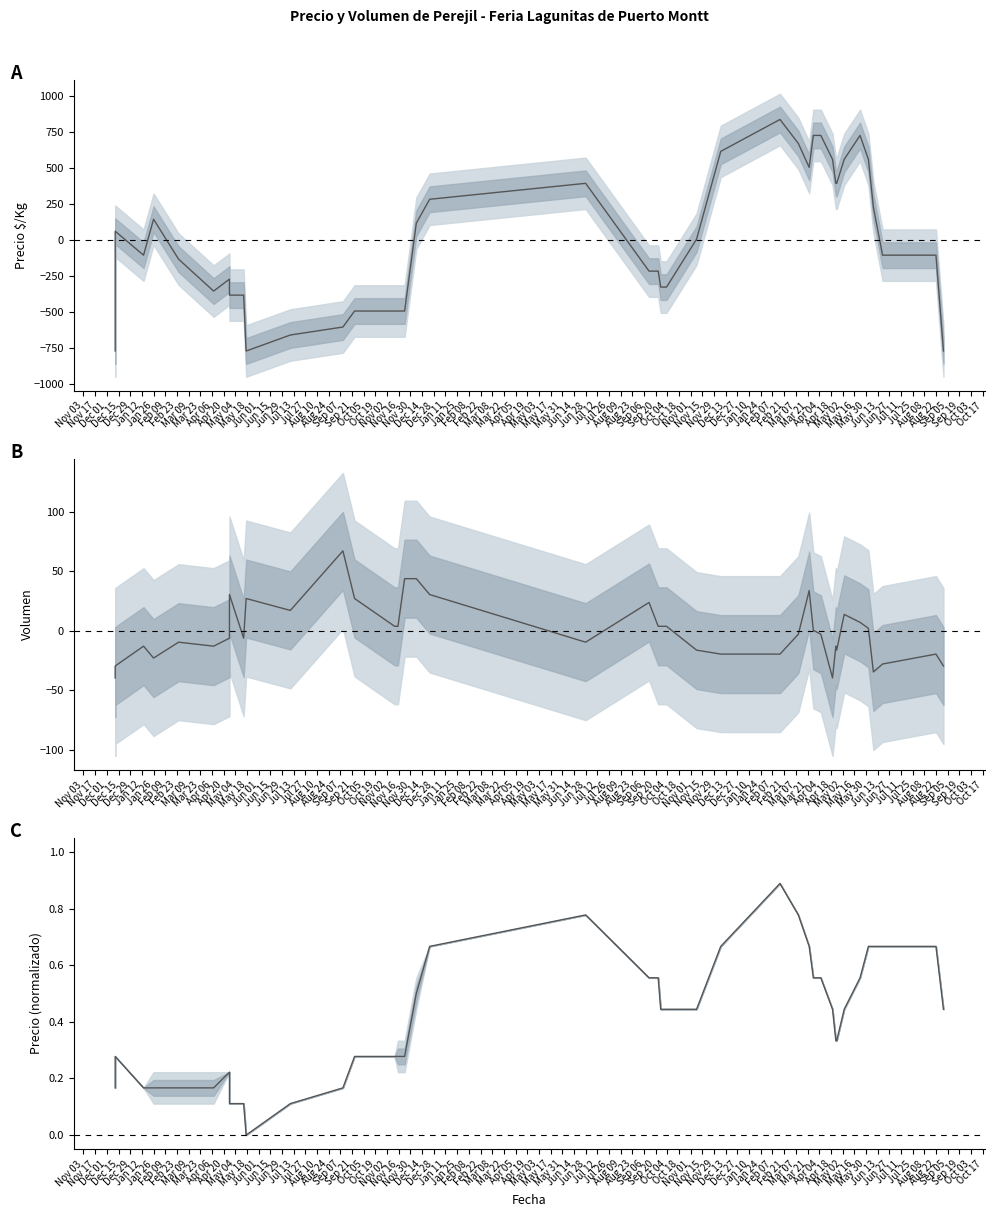

The value of Precio promedio ponderado at Mar 09 is -0.4. True or false?

False